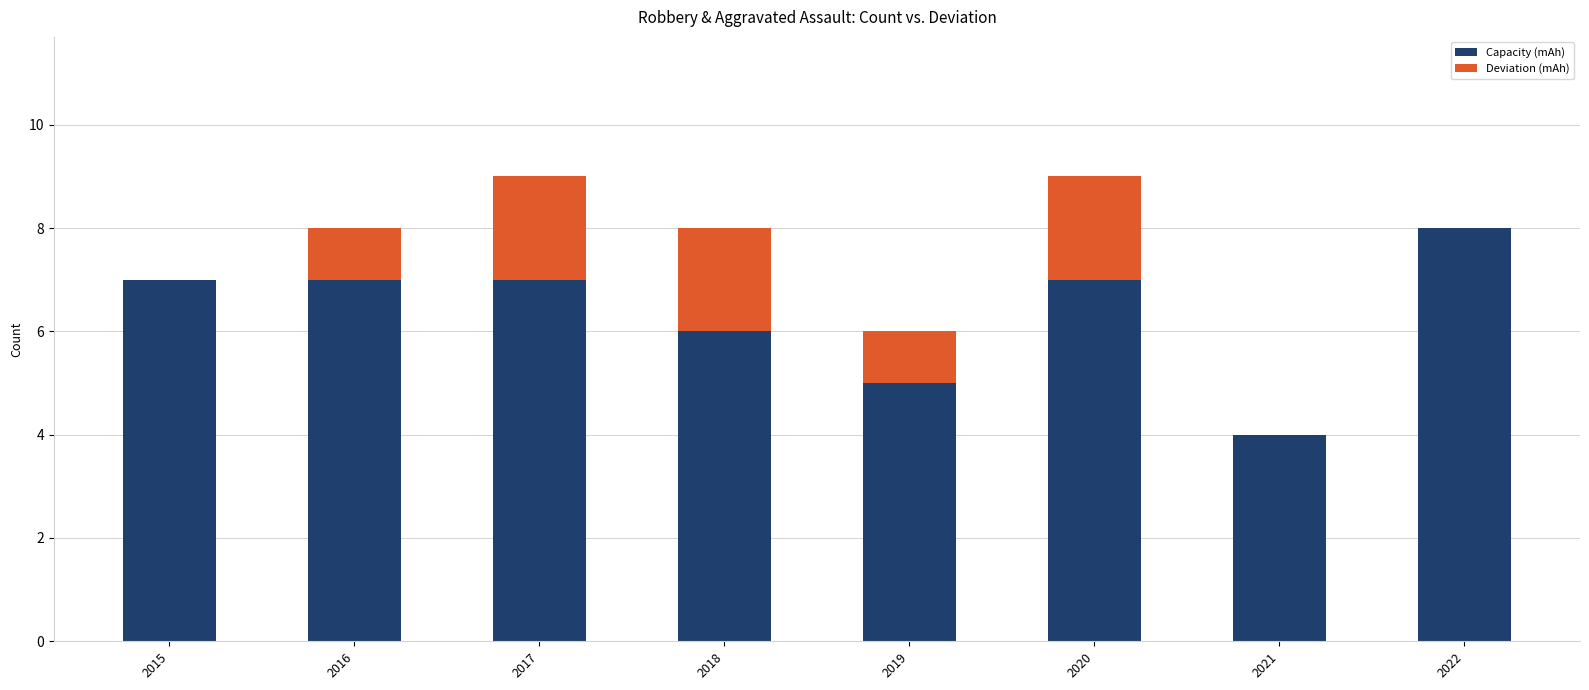

What is the total value across all series at 2015?

7